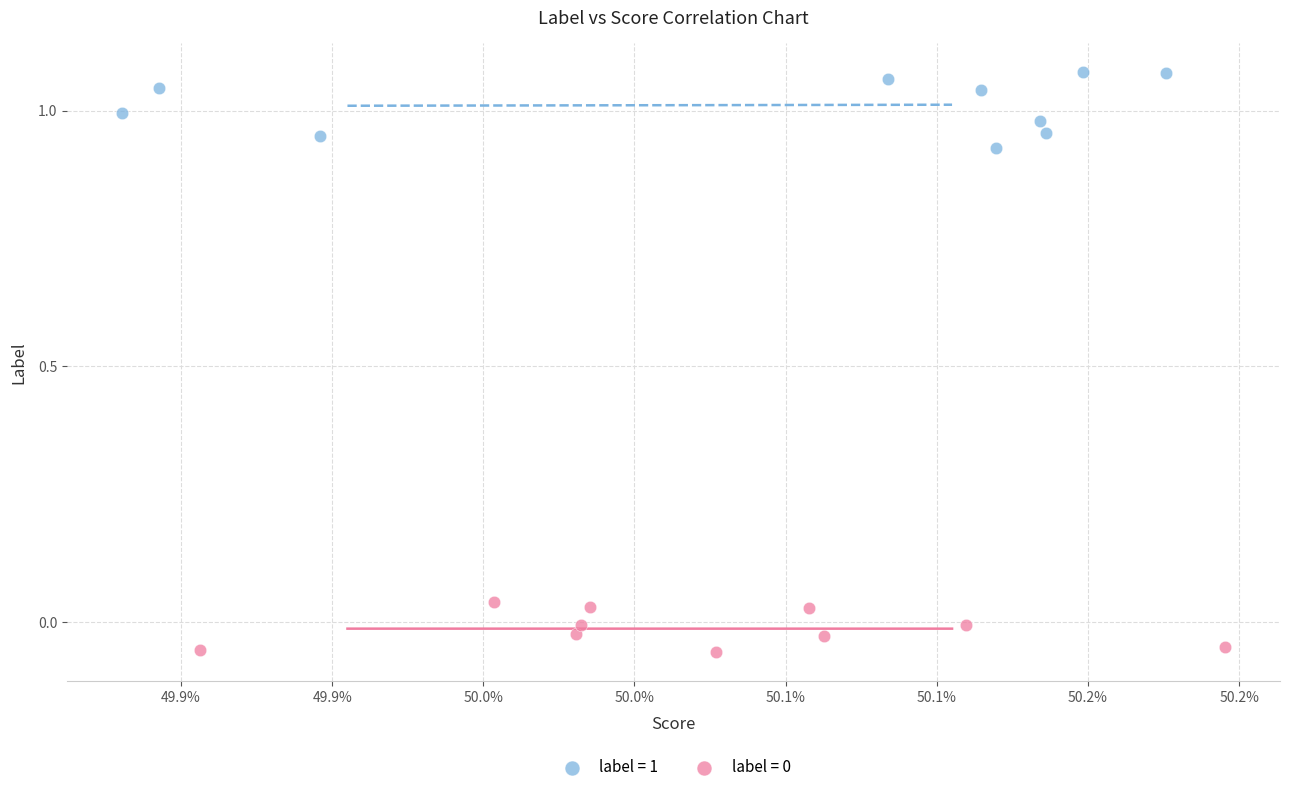

Which series has the widest spread of Y values?

label = 1